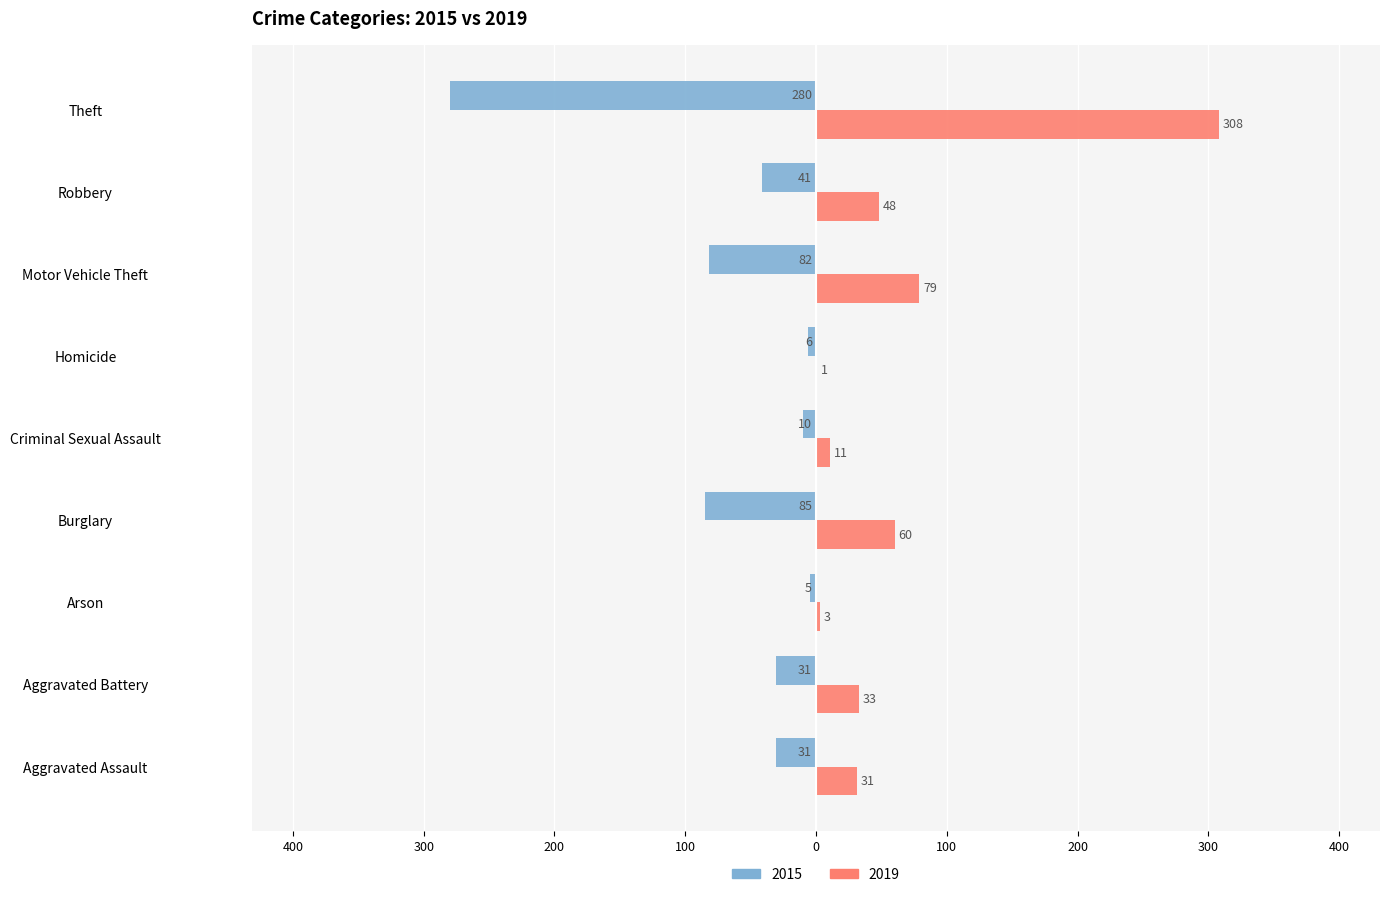

What are all the series names shown in the legend?

2015, 2019